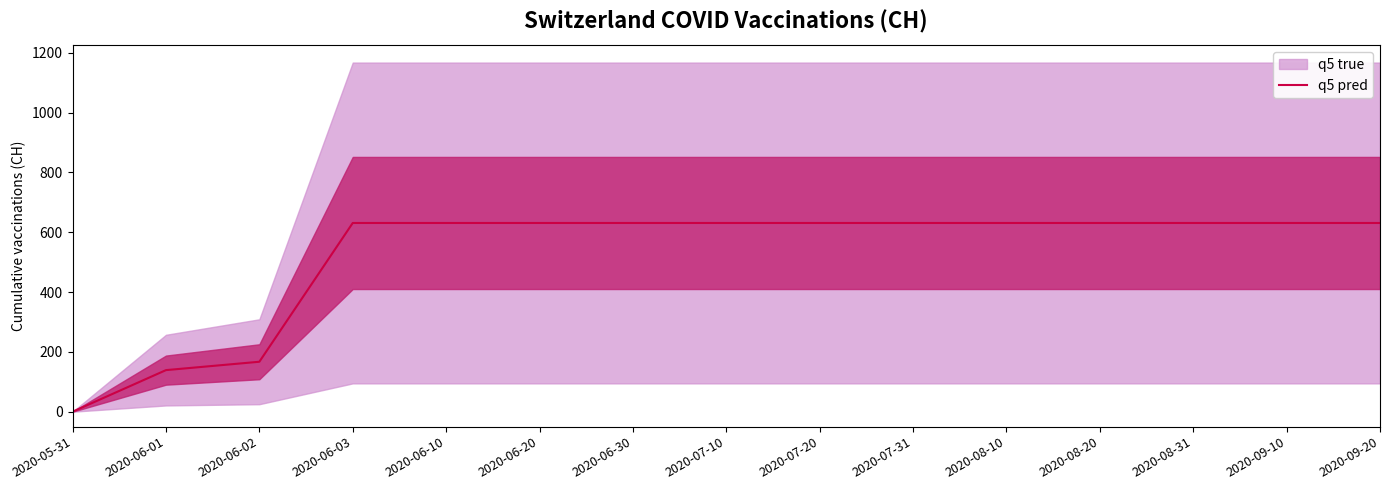

What position from the right is 2020-06-10?

11